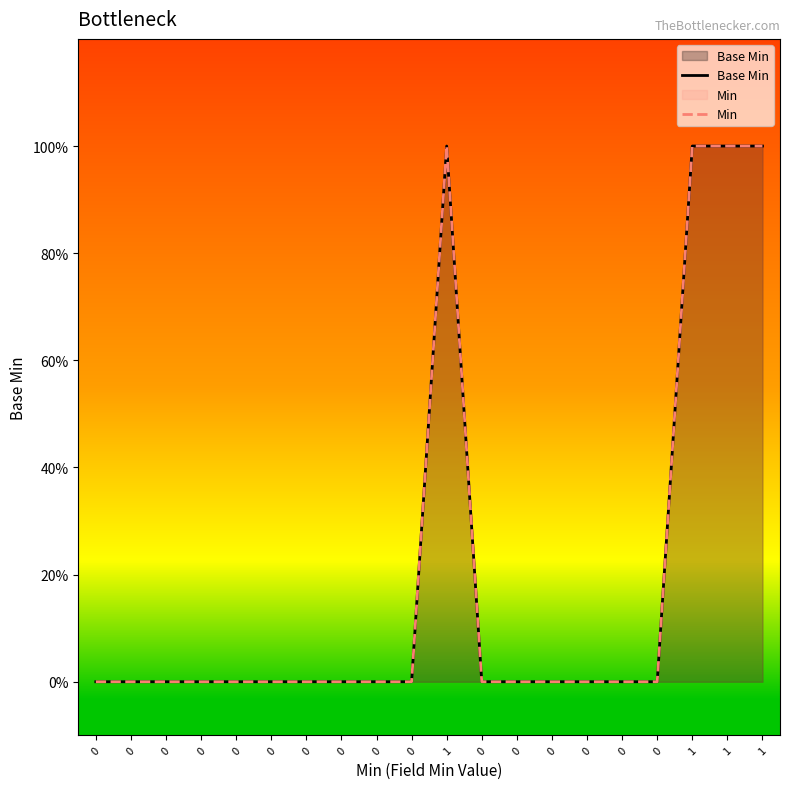

True or false: Base Min has a value of 0 at 0.

True